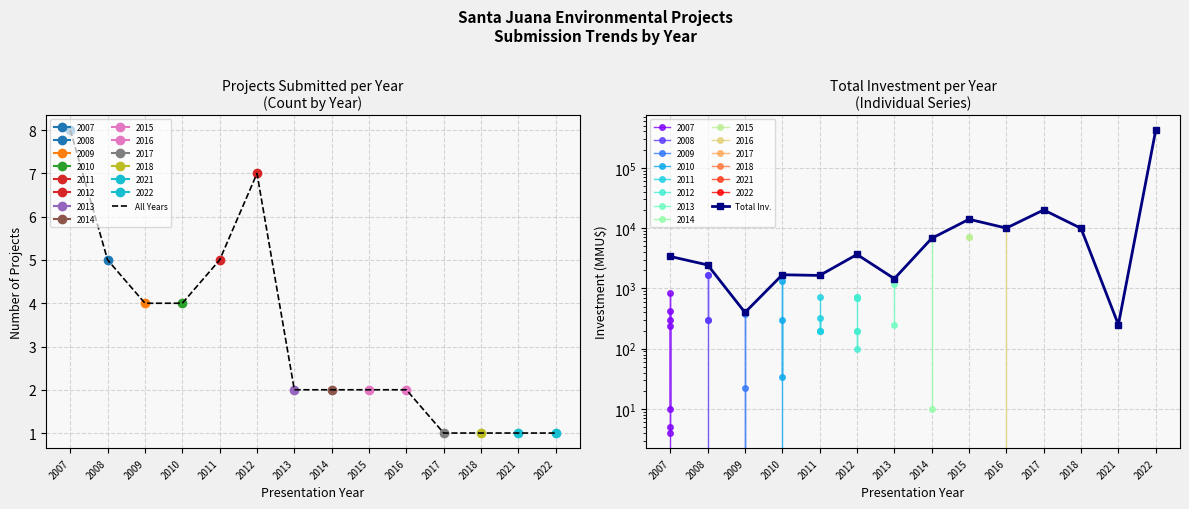

True or false: Total Inv. has more than 0 interior local peaks.

True